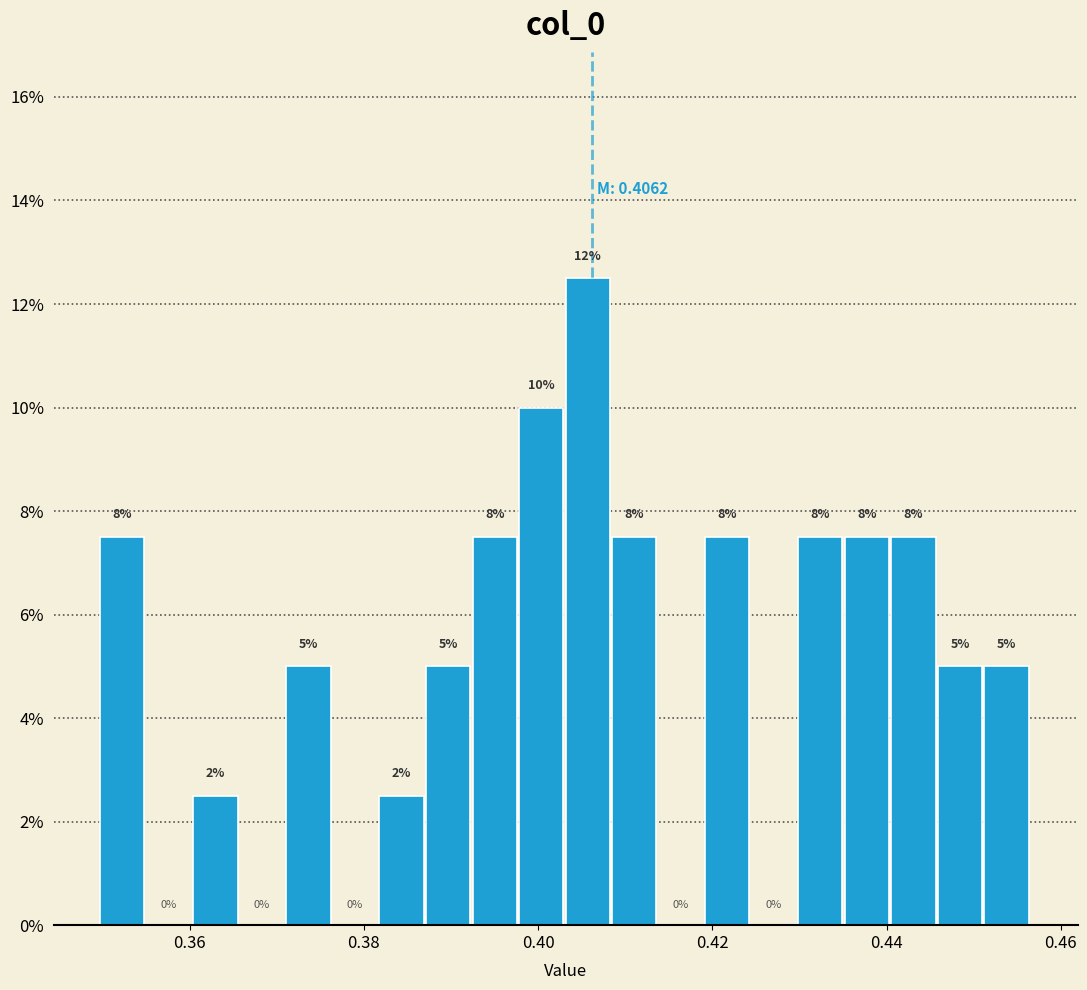

Around what value on the x-axis is the tallest bar? Give the approximate position of its centre, as read against the axis.

0.406